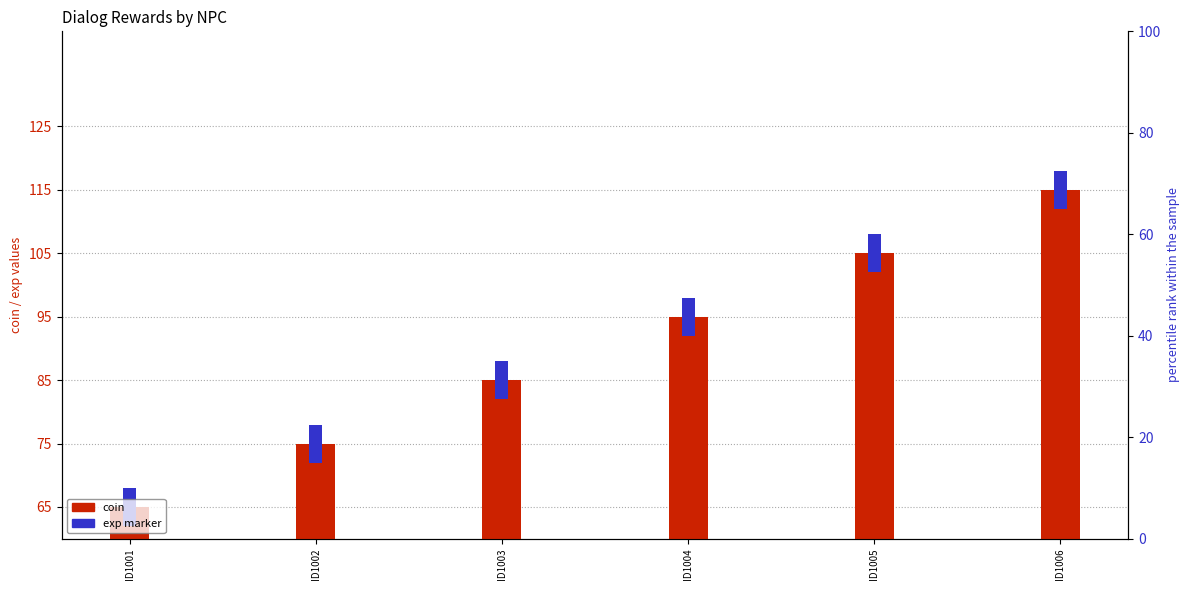

Rank the categories by coin value from lowest to highest.

ID1001, ID1002, ID1003, ID1004, ID1005, ID1006